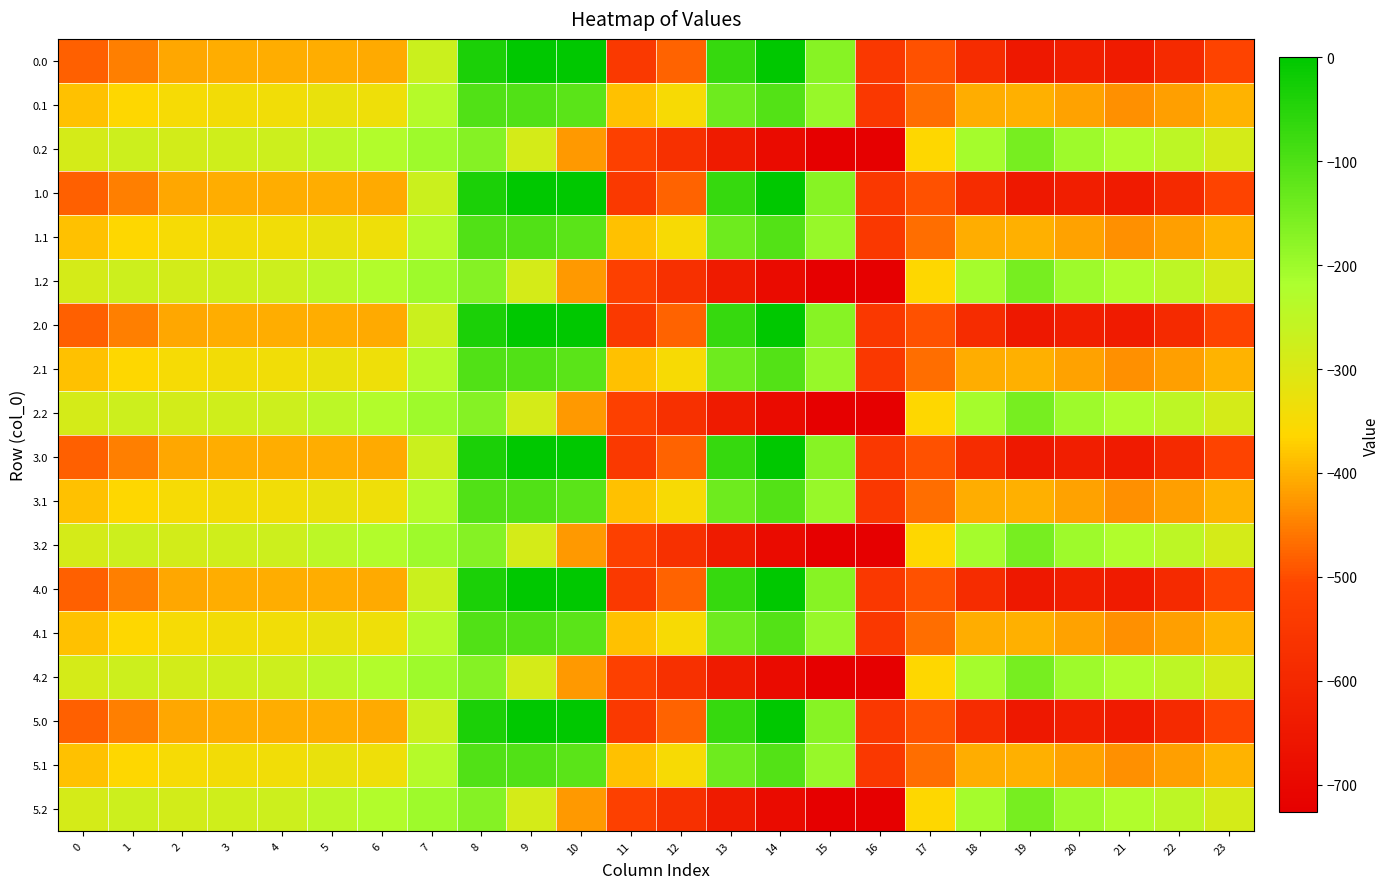

Reading left to right, list all the values displayed in this chart.

0.0: 0=-482.0	1=-449.5	2=-410.3	3=-404.4	4=-404.9	5=-403.8	6=-408.0	7=-270.7	8=-35.0	9=0.0	10=0.0	11=-544.3	12=-477.2	13=-70.2	14=-0.3	15=-172.8	16=-545.4	17=-494.8	18=-586.7	19=-649.2	20=-629.9	21=-638.4	22=-592.3	23=-511.3
0.1: 0=-384.6	1=-361.1	2=-347.9	3=-342.7	4=-339.6	5=-325.7	6=-332.2	7=-234.9	8=-102.3	9=-104.8	10=-114.0	11=-384.7	12=-350.8	13=-141.2	14=-105.5	15=-190.4	16=-547.3	17=-466.6	18=-405.4	19=-400.2	20=-414.5	21=-432.4	22=-419.9	23=-399.4
0.2: 0=-287.1	1=-272.7	2=-285.5	3=-281.0	4=-274.4	5=-245.0	6=-228.8	7=-199.0	8=-169.5	9=-288.5	10=-423.5	11=-520.6	12=-571.2	13=-640.4	14=-687.4	15=-725.8	16=-726.6	17=-362.4	18=-210.0	19=-151.0	20=-199.2	21=-226.4	22=-247.4	23=-287.5
1.0: 0=-482.0	1=-449.5	2=-410.3	3=-404.4	4=-404.9	5=-403.8	6=-408.0	7=-270.7	8=-35.0	9=0.0	10=0.0	11=-544.3	12=-477.2	13=-70.2	14=-0.3	15=-172.8	16=-545.4	17=-494.8	18=-586.7	19=-649.2	20=-629.9	21=-638.4	22=-592.3	23=-511.3
1.1: 0=-384.6	1=-361.1	2=-347.9	3=-342.7	4=-339.6	5=-325.7	6=-332.2	7=-234.9	8=-102.3	9=-104.8	10=-114.0	11=-384.7	12=-350.8	13=-141.2	14=-105.5	15=-190.4	16=-547.3	17=-466.6	18=-405.4	19=-400.2	20=-414.5	21=-432.4	22=-419.9	23=-399.4
1.2: 0=-287.1	1=-272.7	2=-285.5	3=-281.0	4=-274.4	5=-245.0	6=-228.8	7=-199.0	8=-169.5	9=-288.5	10=-423.5	11=-520.6	12=-571.2	13=-640.4	14=-687.4	15=-725.8	16=-726.6	17=-362.4	18=-210.0	19=-151.0	20=-199.2	21=-226.4	22=-247.4	23=-287.5
2.0: 0=-482.0	1=-449.5	2=-410.3	3=-404.4	4=-404.9	5=-403.8	6=-408.0	7=-270.7	8=-35.0	9=0.0	10=0.0	11=-544.3	12=-477.2	13=-70.2	14=-0.3	15=-172.8	16=-545.4	17=-494.8	18=-586.7	19=-649.2	20=-629.9	21=-638.4	22=-592.3	23=-511.3
2.1: 0=-384.6	1=-361.1	2=-347.9	3=-342.7	4=-339.6	5=-325.7	6=-332.2	7=-234.9	8=-102.3	9=-104.8	10=-114.0	11=-384.7	12=-350.8	13=-141.2	14=-105.5	15=-190.4	16=-547.3	17=-466.6	18=-405.4	19=-400.2	20=-414.5	21=-432.4	22=-419.9	23=-399.4
2.2: 0=-287.1	1=-272.7	2=-285.5	3=-281.0	4=-274.4	5=-245.0	6=-228.8	7=-199.0	8=-169.5	9=-288.5	10=-423.5	11=-520.6	12=-571.2	13=-640.4	14=-687.4	15=-725.8	16=-726.6	17=-362.4	18=-210.0	19=-151.0	20=-199.2	21=-226.4	22=-247.4	23=-287.5
3.0: 0=-482.0	1=-449.5	2=-410.3	3=-404.4	4=-404.9	5=-403.8	6=-408.0	7=-270.7	8=-35.0	9=0.0	10=0.0	11=-544.3	12=-477.2	13=-70.2	14=-0.3	15=-172.8	16=-545.4	17=-494.8	18=-586.7	19=-649.2	20=-629.9	21=-638.4	22=-592.3	23=-511.3
3.1: 0=-384.6	1=-361.1	2=-347.9	3=-342.7	4=-339.6	5=-325.7	6=-332.2	7=-234.9	8=-102.3	9=-104.8	10=-114.0	11=-384.7	12=-350.8	13=-141.2	14=-105.5	15=-190.4	16=-547.3	17=-466.6	18=-405.4	19=-400.2	20=-414.5	21=-432.4	22=-419.9	23=-399.4
3.2: 0=-287.1	1=-272.7	2=-285.5	3=-281.0	4=-274.4	5=-245.0	6=-228.8	7=-199.0	8=-169.5	9=-288.5	10=-423.5	11=-520.6	12=-571.2	13=-640.4	14=-687.4	15=-725.8	16=-726.6	17=-362.4	18=-210.0	19=-151.0	20=-199.2	21=-226.4	22=-247.4	23=-287.5
4.0: 0=-482.0	1=-449.5	2=-410.3	3=-404.4	4=-404.9	5=-403.8	6=-408.0	7=-270.7	8=-35.0	9=0.0	10=0.0	11=-544.3	12=-477.2	13=-70.2	14=-0.3	15=-172.8	16=-545.4	17=-494.8	18=-586.7	19=-649.2	20=-629.9	21=-638.4	22=-592.3	23=-511.3
4.1: 0=-384.6	1=-361.1	2=-347.9	3=-342.7	4=-339.6	5=-325.7	6=-332.2	7=-234.9	8=-102.3	9=-104.8	10=-114.0	11=-384.7	12=-350.8	13=-141.2	14=-105.5	15=-190.4	16=-547.3	17=-466.6	18=-405.4	19=-400.2	20=-414.5	21=-432.4	22=-419.9	23=-399.4
4.2: 0=-287.1	1=-272.7	2=-285.5	3=-281.0	4=-274.4	5=-245.0	6=-228.8	7=-199.0	8=-169.5	9=-288.5	10=-423.5	11=-520.6	12=-571.2	13=-640.4	14=-687.4	15=-725.8	16=-726.6	17=-362.4	18=-210.0	19=-151.0	20=-199.2	21=-226.4	22=-247.4	23=-287.5
5.0: 0=-482.0	1=-449.5	2=-410.3	3=-404.4	4=-404.9	5=-403.8	6=-408.0	7=-270.7	8=-35.0	9=0.0	10=0.0	11=-544.3	12=-477.2	13=-70.2	14=-0.3	15=-172.8	16=-545.4	17=-494.8	18=-586.7	19=-649.2	20=-629.9	21=-638.4	22=-592.3	23=-511.3
5.1: 0=-384.6	1=-361.1	2=-347.9	3=-342.7	4=-339.6	5=-325.7	6=-332.2	7=-234.9	8=-102.3	9=-104.8	10=-114.0	11=-384.7	12=-350.8	13=-141.2	14=-105.5	15=-190.4	16=-547.3	17=-466.6	18=-405.4	19=-400.2	20=-414.5	21=-432.4	22=-419.9	23=-399.4
5.2: 0=-287.1	1=-272.7	2=-285.5	3=-281.0	4=-274.4	5=-245.0	6=-228.8	7=-199.0	8=-169.5	9=-288.5	10=-423.5	11=-520.6	12=-571.2	13=-640.4	14=-687.4	15=-725.8	16=-726.6	17=-362.4	18=-210.0	19=-151.0	20=-199.2	21=-226.4	22=-247.4	23=-287.5